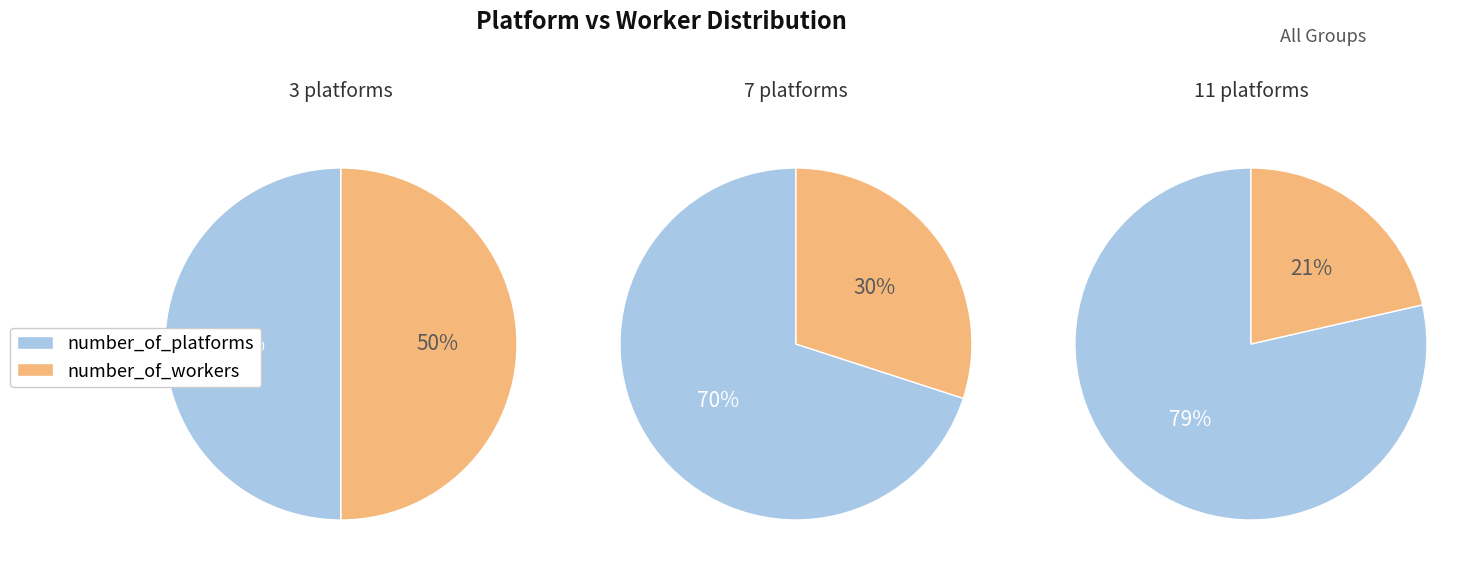

What is the difference between the highest and lowest values at number_of_platforms?

8